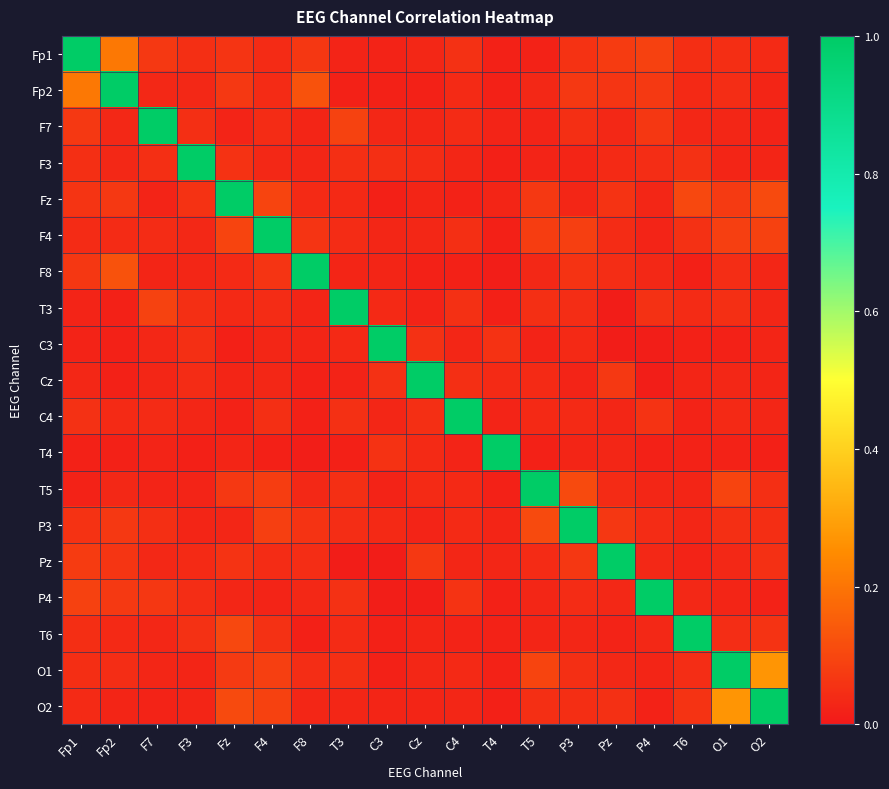

Between T3 and C4, which is larger?

C4